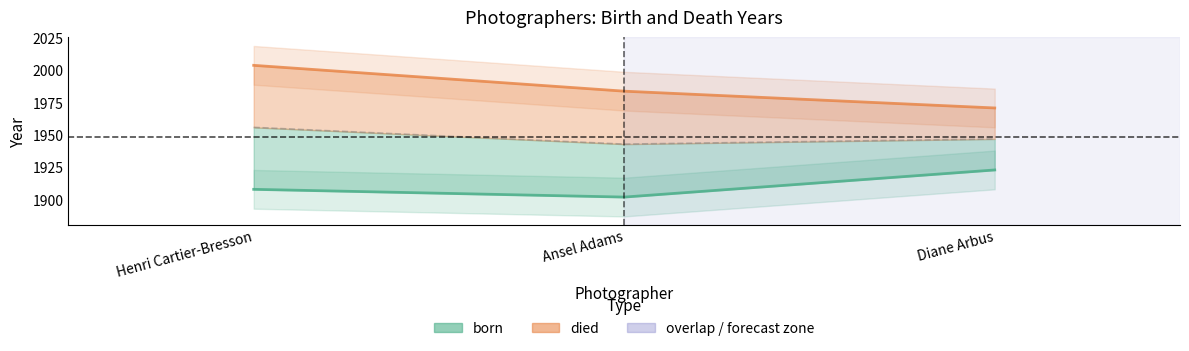

List the series in order of their peak value, highest first.

died, born